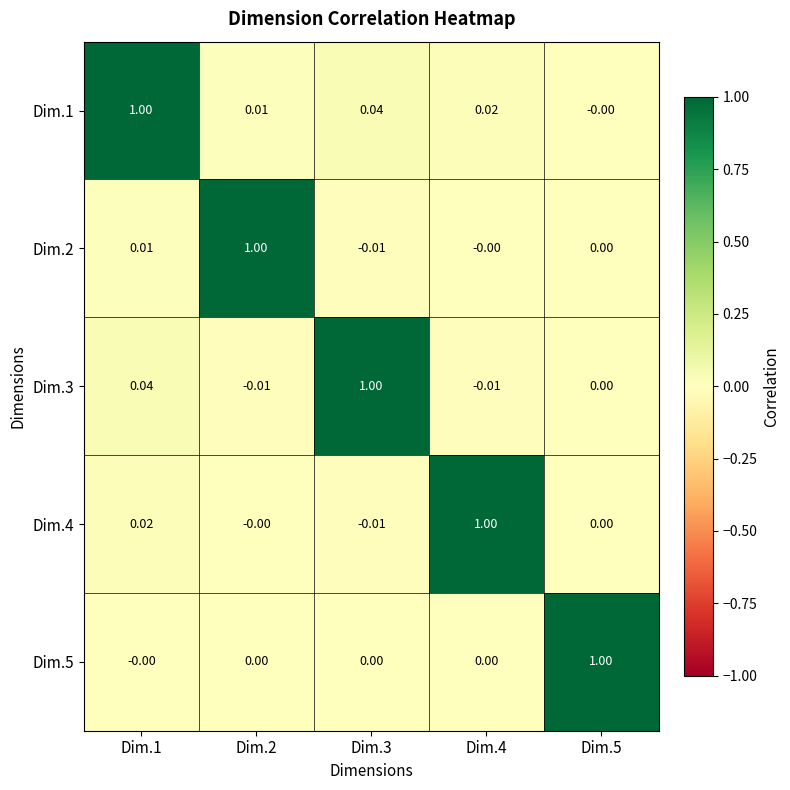

Is the value of Dim.1 at Dim.3 greater than the value of Dim.5 at Dim.1?

Yes